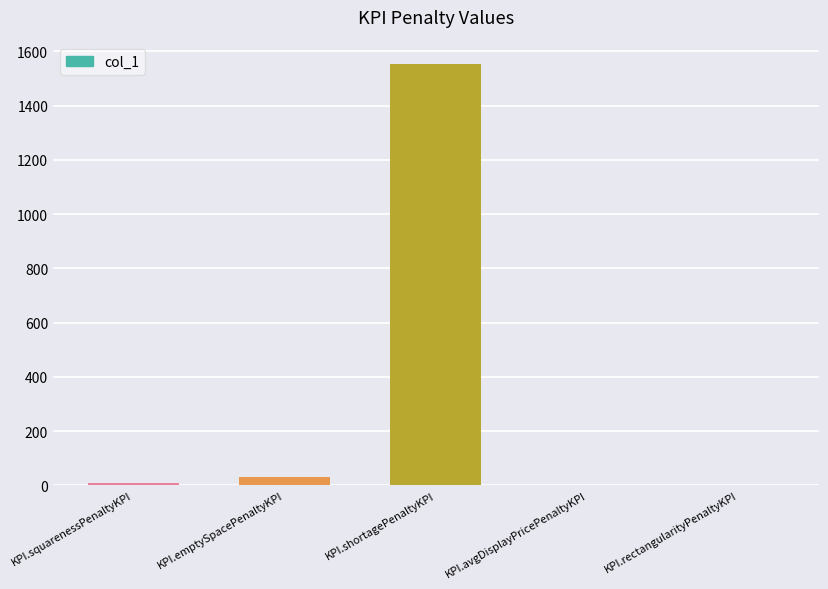

Are the bars horizontal?

No